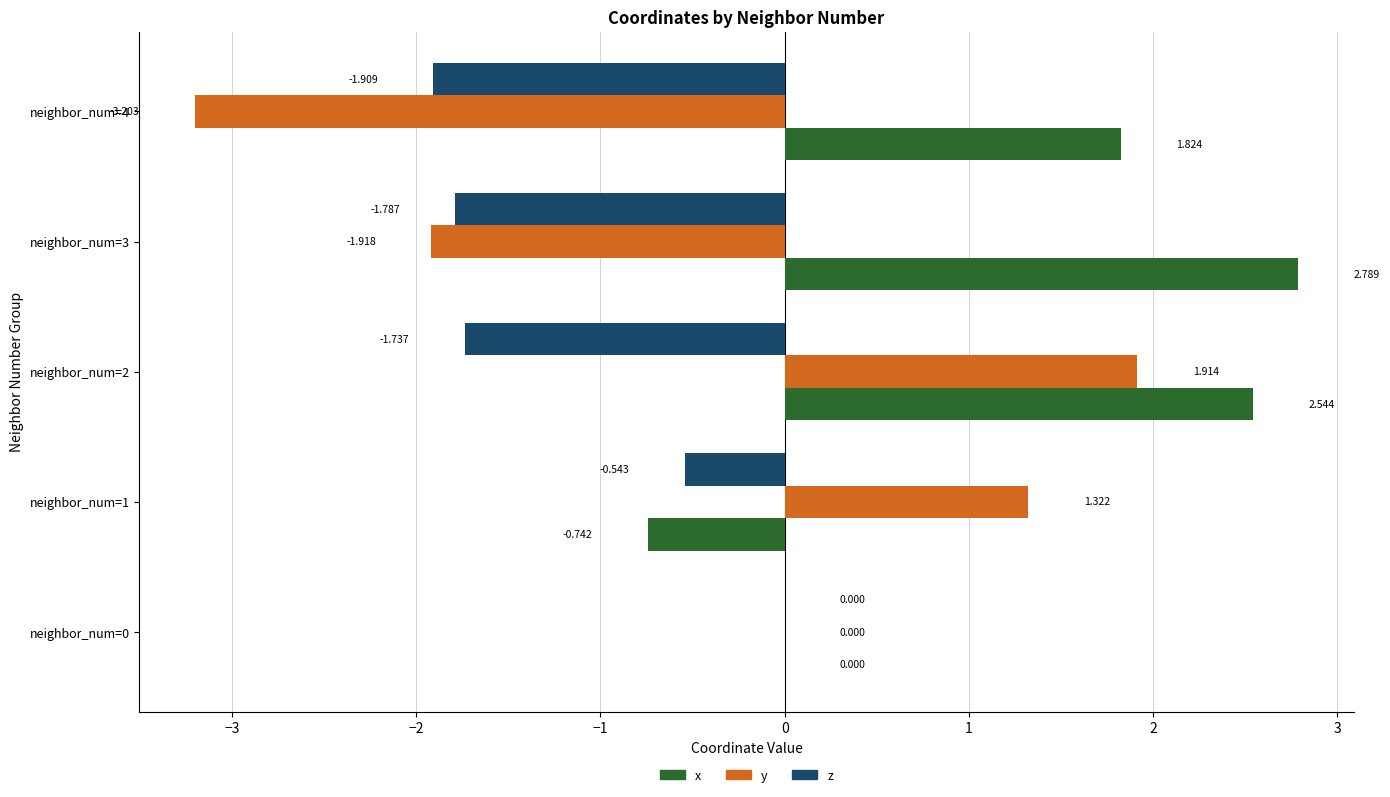

Which series changed the most between neighbor_num=0 and neighbor_num=1?

y